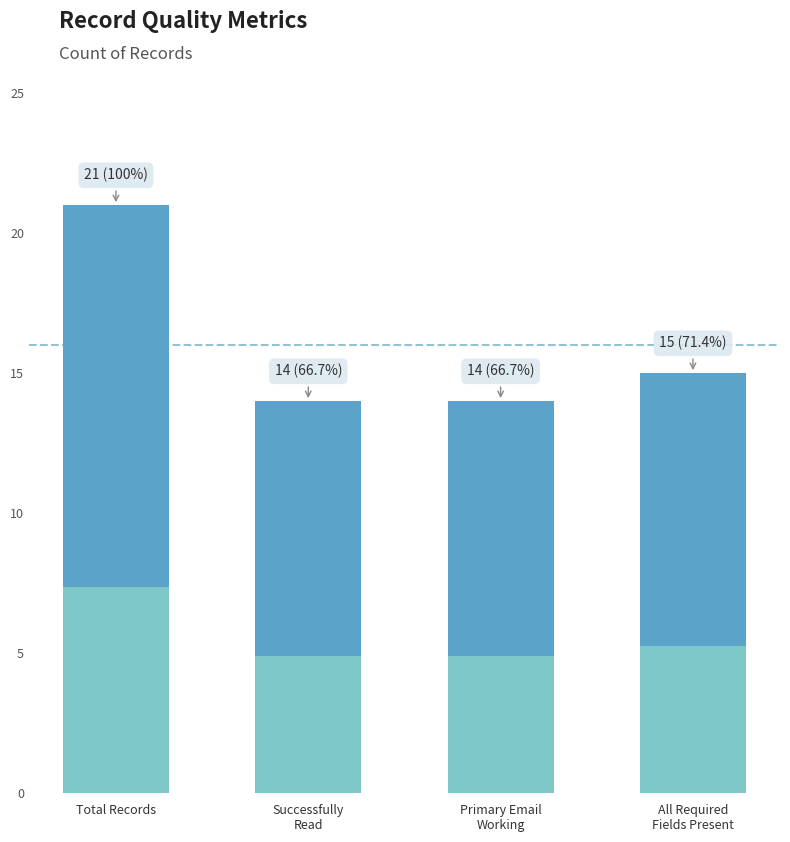

What is the greatest value displayed?

21